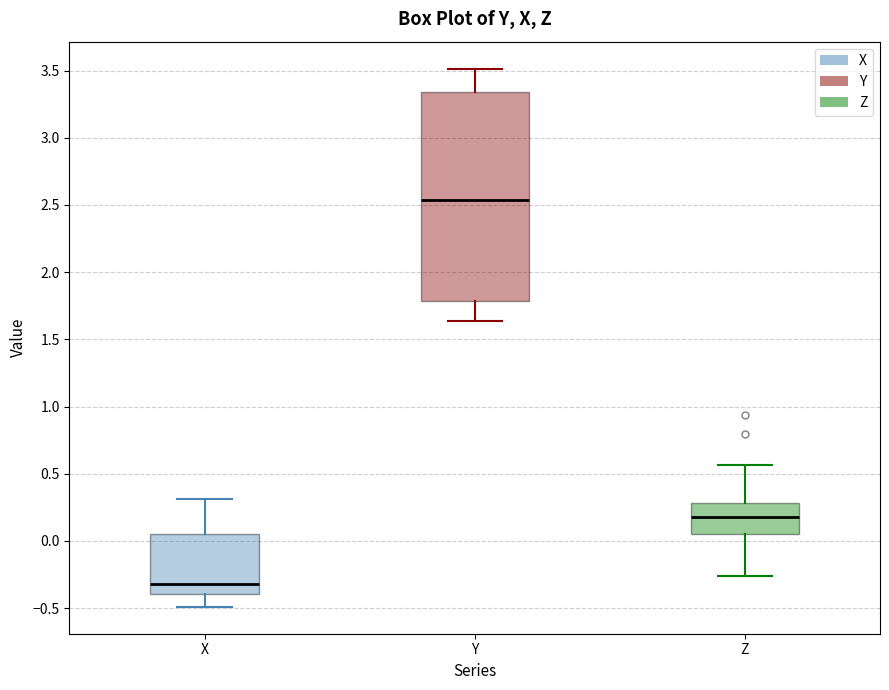

Comparing the boxes themselves (not the whiskers), which one is the tallest?

Y